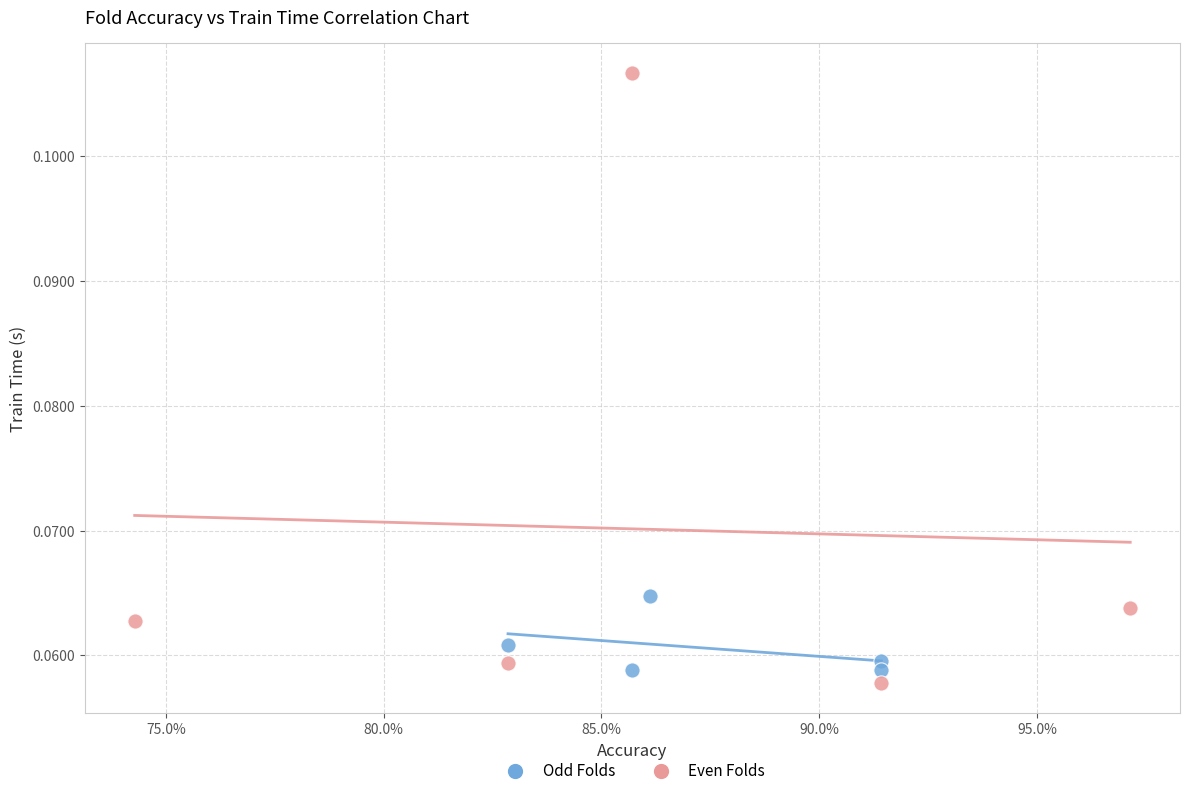

Which series reaches the maximum Y coordinate?

Even Folds